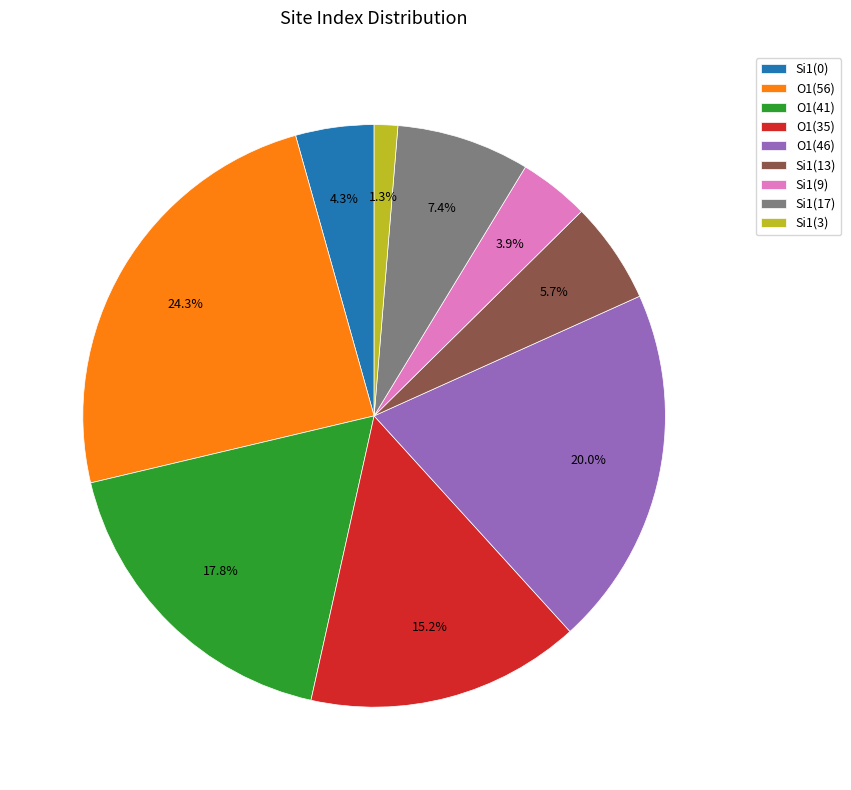

Which has a higher value, Si1(3) or O1(56)?

O1(56)